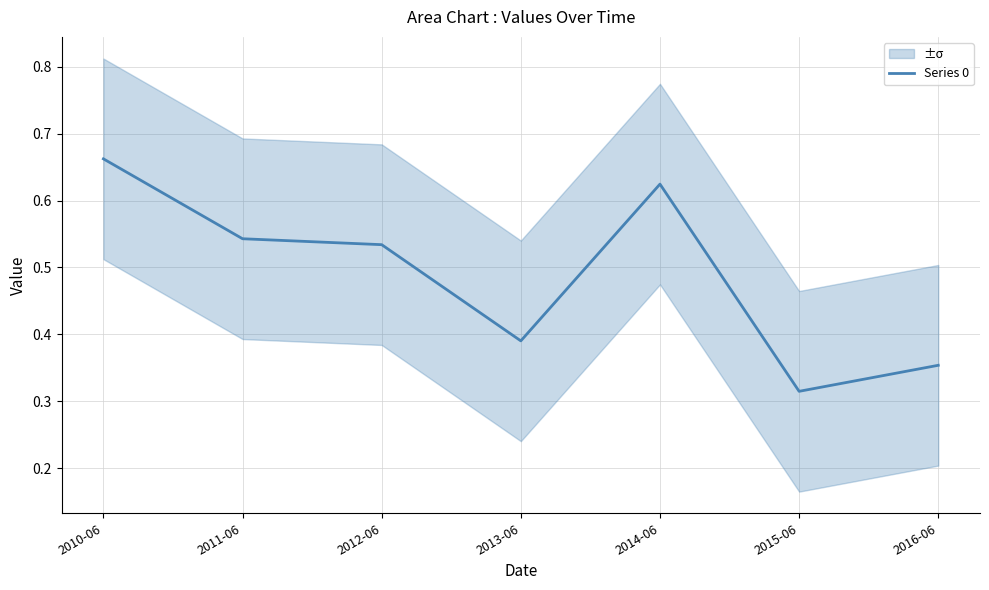

What position from the left is 2010-06?

1